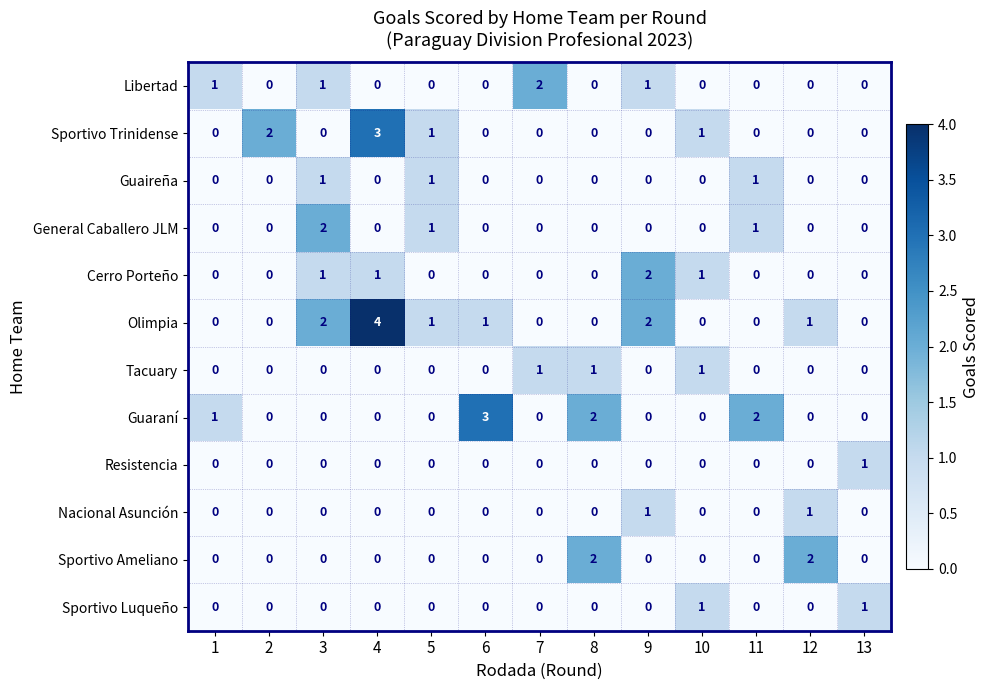

Which series has the largest range (max minus min)?

Olimpia